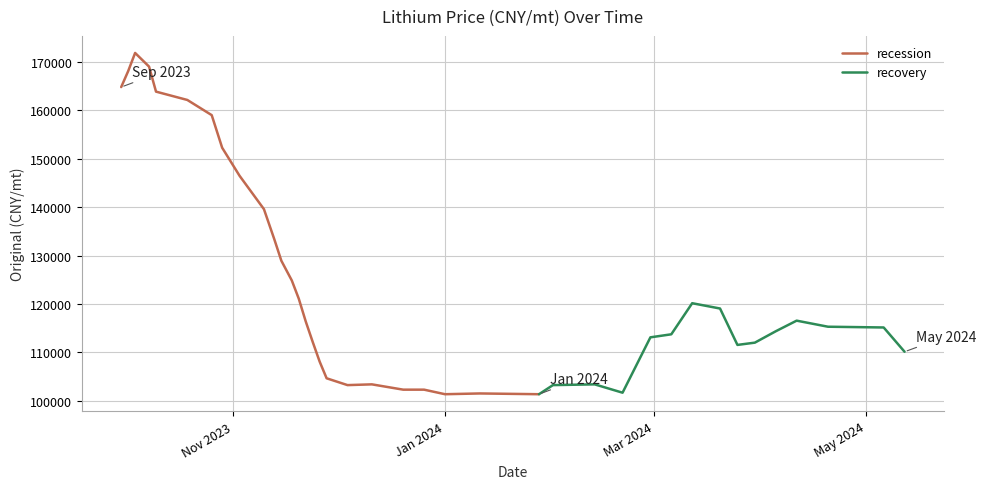

Where is the first local minimum?

2023-12-04